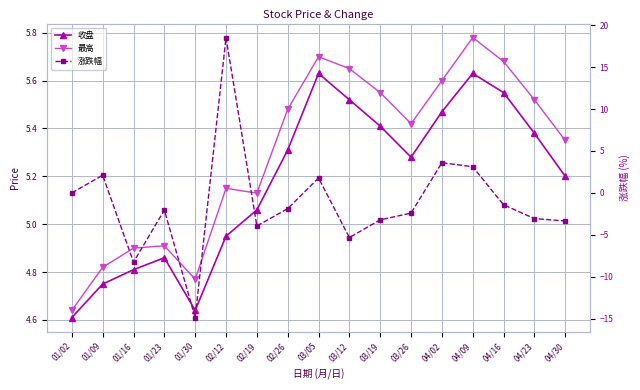

What is the spread (max minus min) of values at 03/05?

3.9